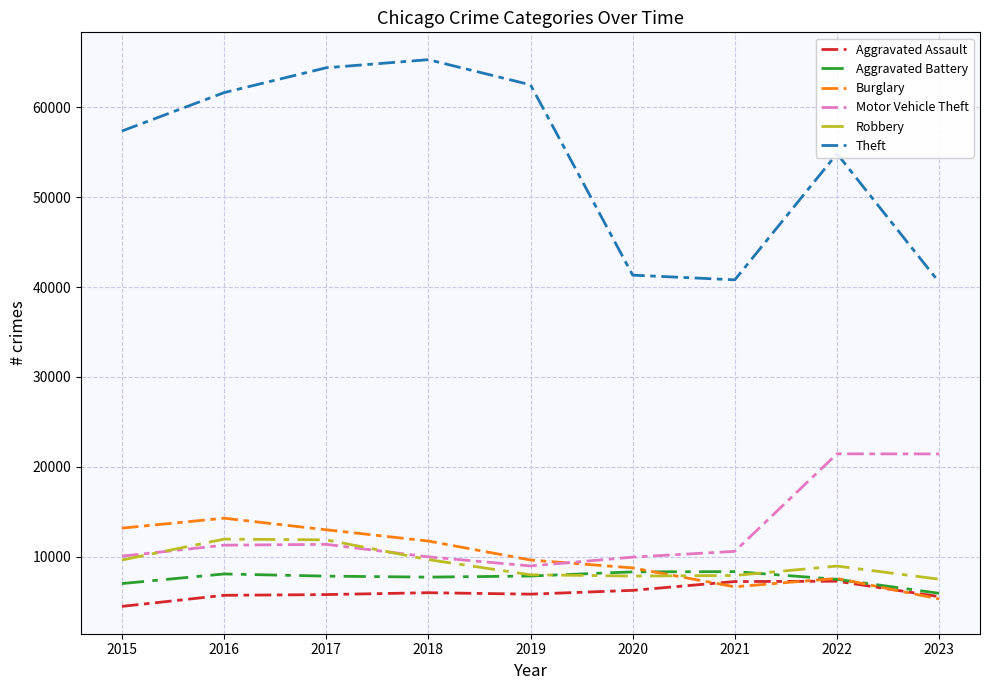

At which category does Motor Vehicle Theft reach its first local valley?

2019